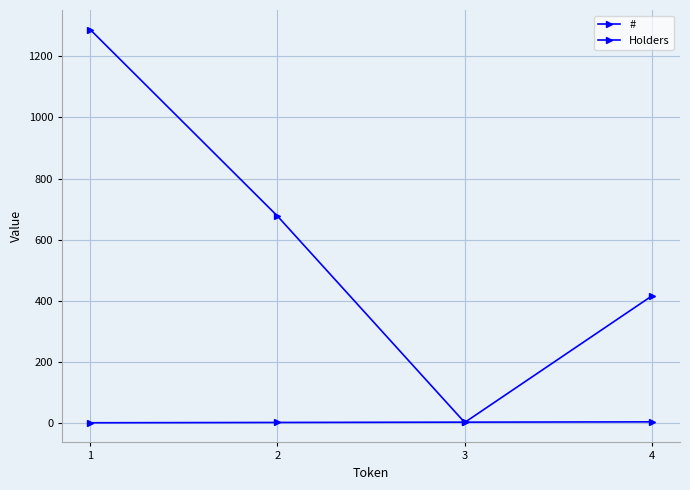

What is the approximate value of Holders at 3?

2